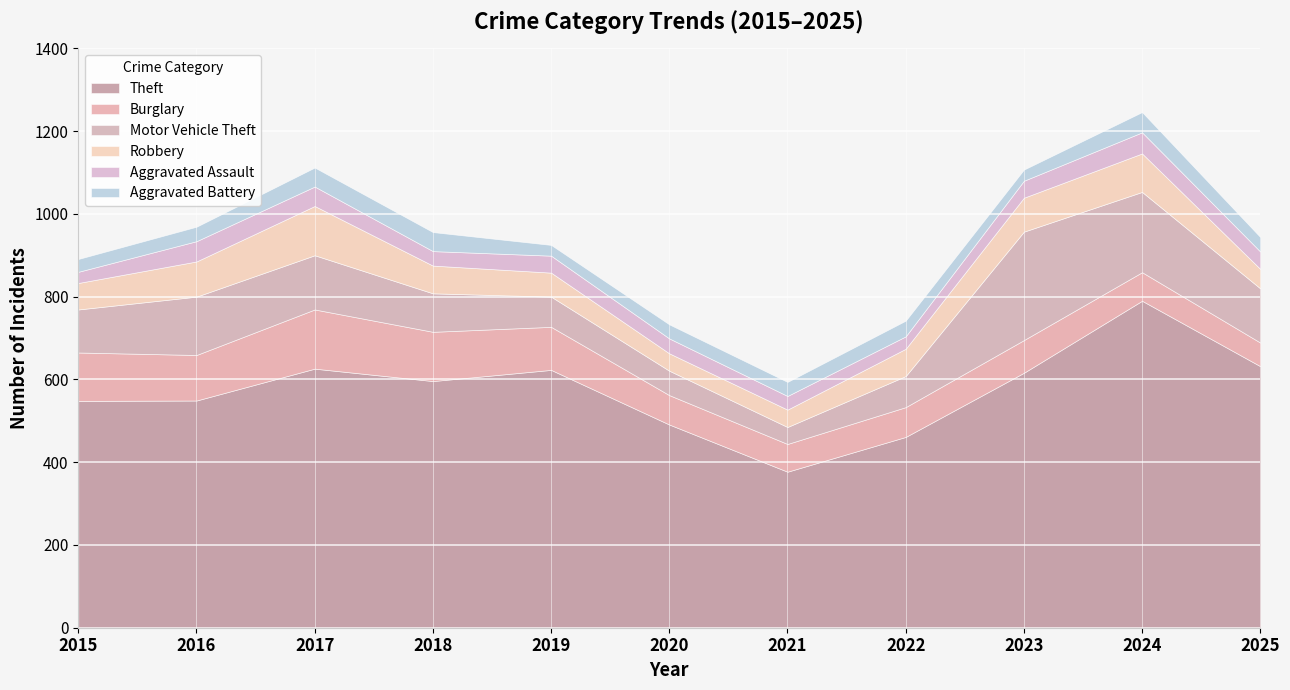

What is the difference between the maximum and minimum values in the Aggravated Assault series?

24